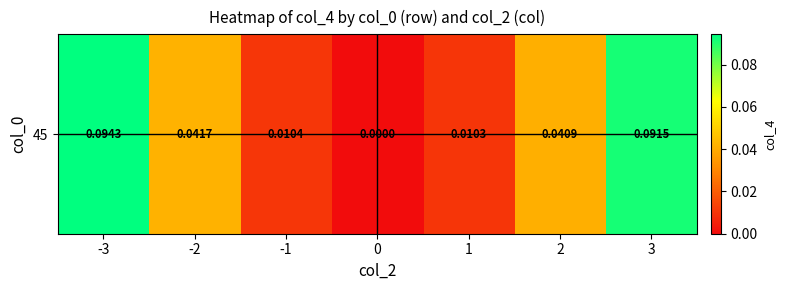

Which has a higher value, 2 or -1?

2